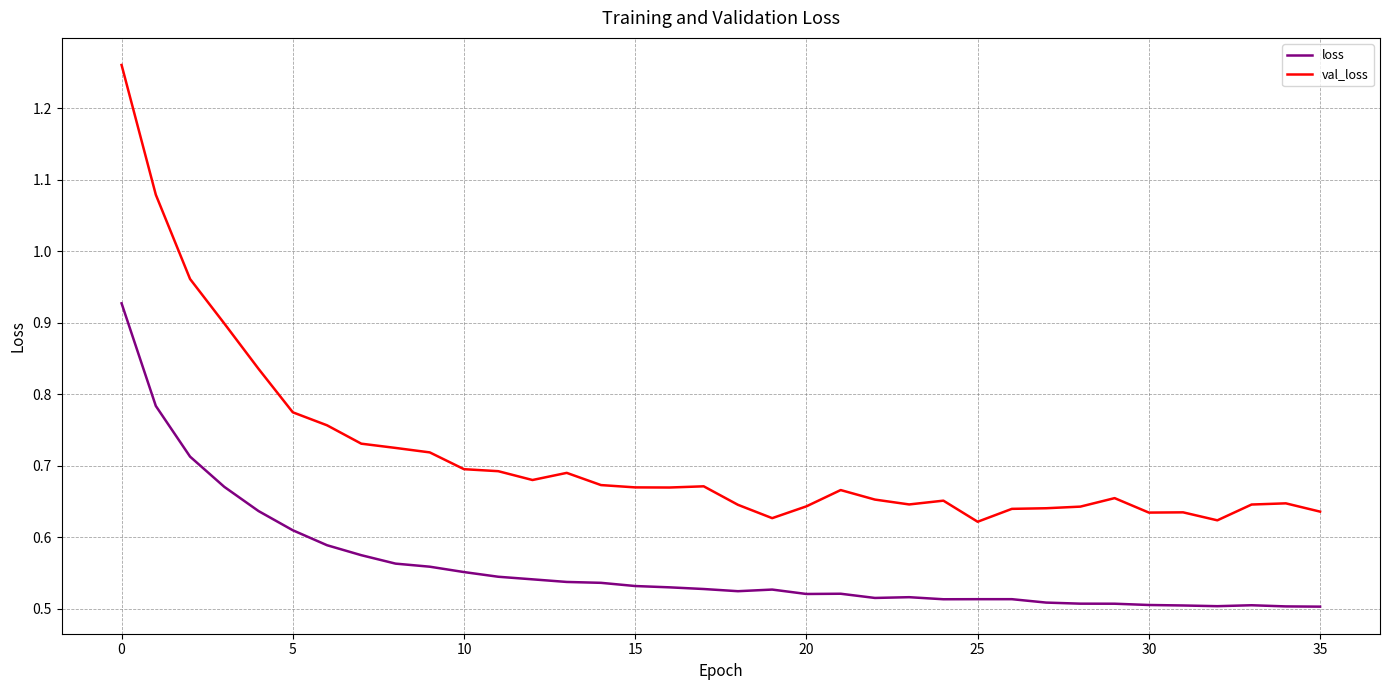

What is the difference between the maximum and minimum values in the loss series?

0.4